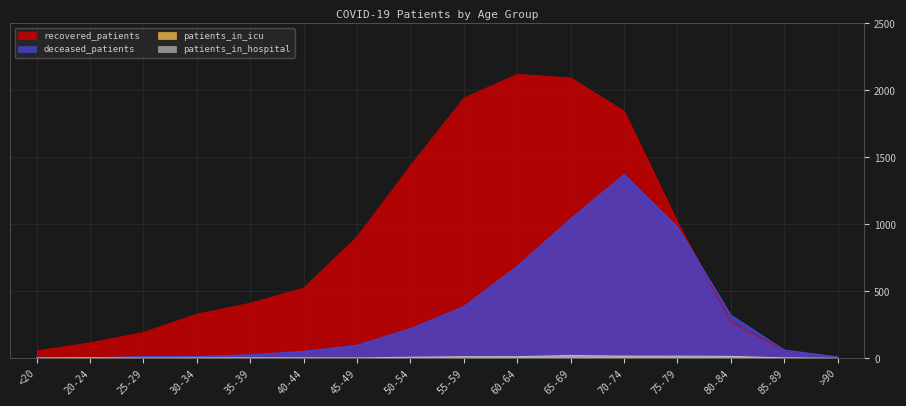

How many data points in recovered_patients are less than 525?

8